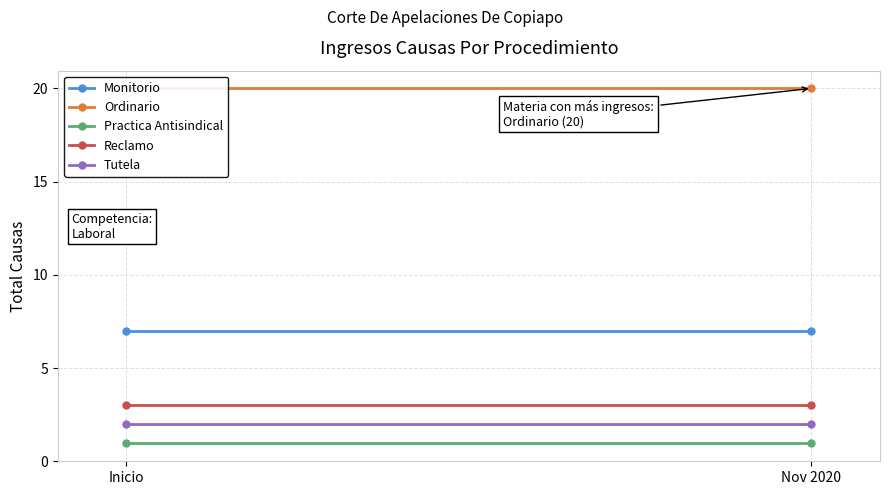

Is the value of Reclamo at Inicio greater than the value of Ordinario at Nov 2020?

No